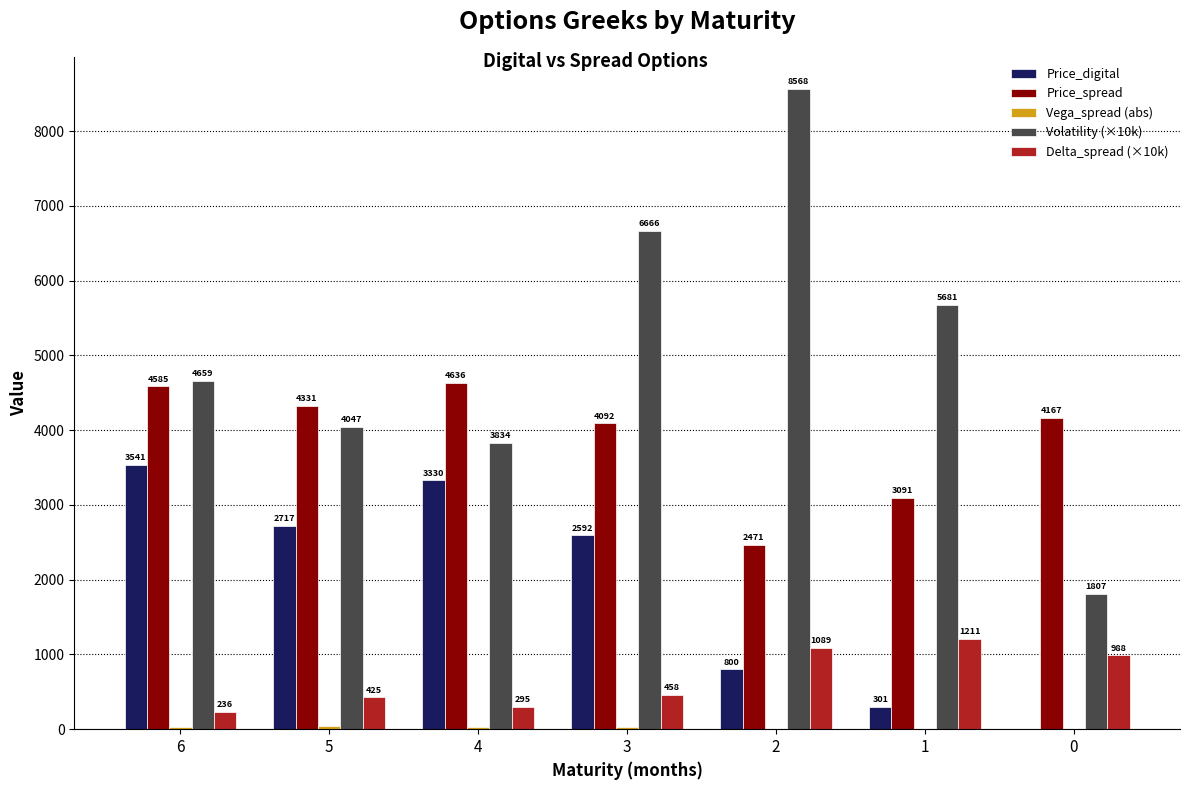

At which label does Price_digital first exceed 2591?

6